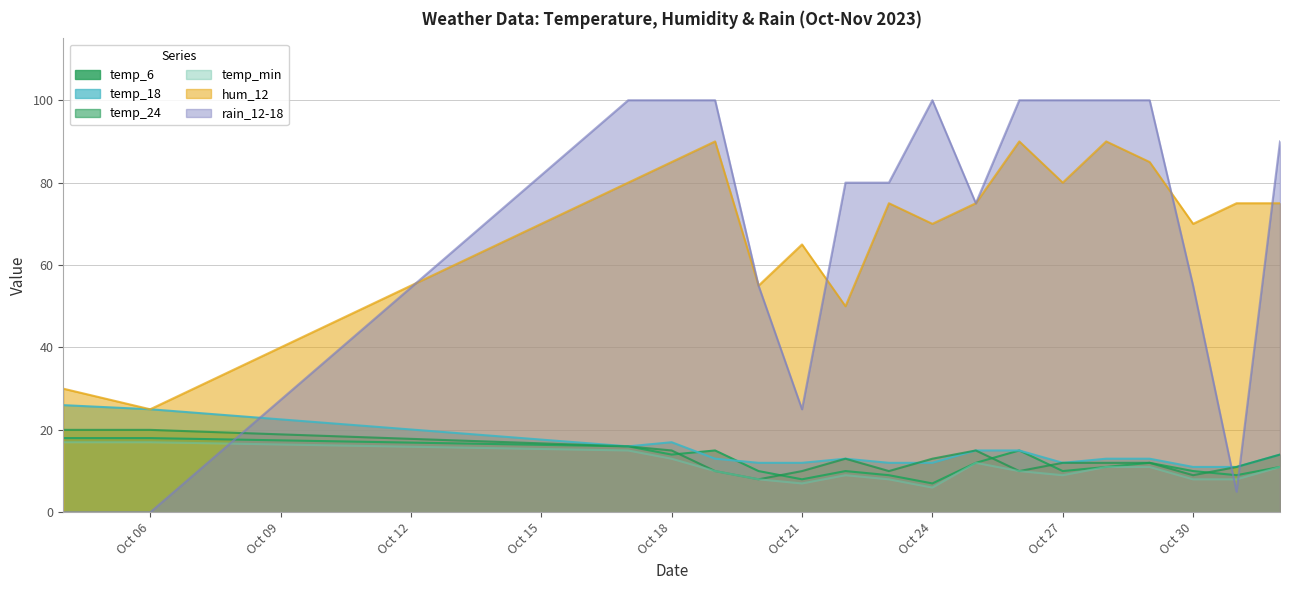

At which category does temp_6 reach its first local peak?

2023-10-19